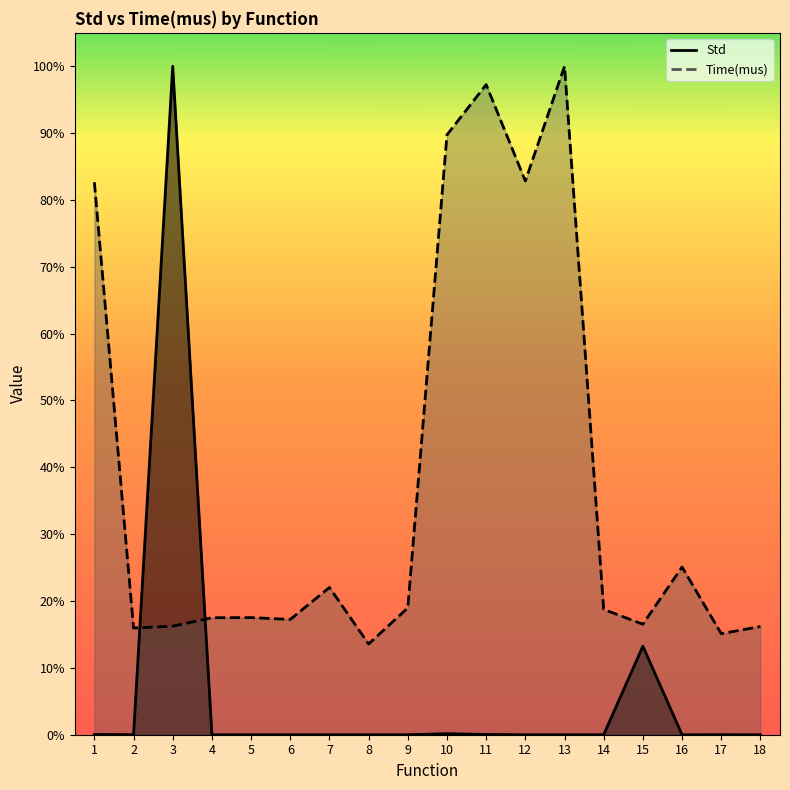

Reading right to left, list all the values displayed in this chart.

Std: 0.0	0.0	0.0	0.1	0.0	0.0	0.0	0.0	0.0	0.0	0.0	0.0	0.0	0.0	0.0	1.0	0.0	0.0
Time(mus): 0.2	0.2	0.3	0.2	0.2	1.0	0.8	1.0	0.9	0.2	0.1	0.2	0.2	0.2	0.2	0.2	0.2	0.8